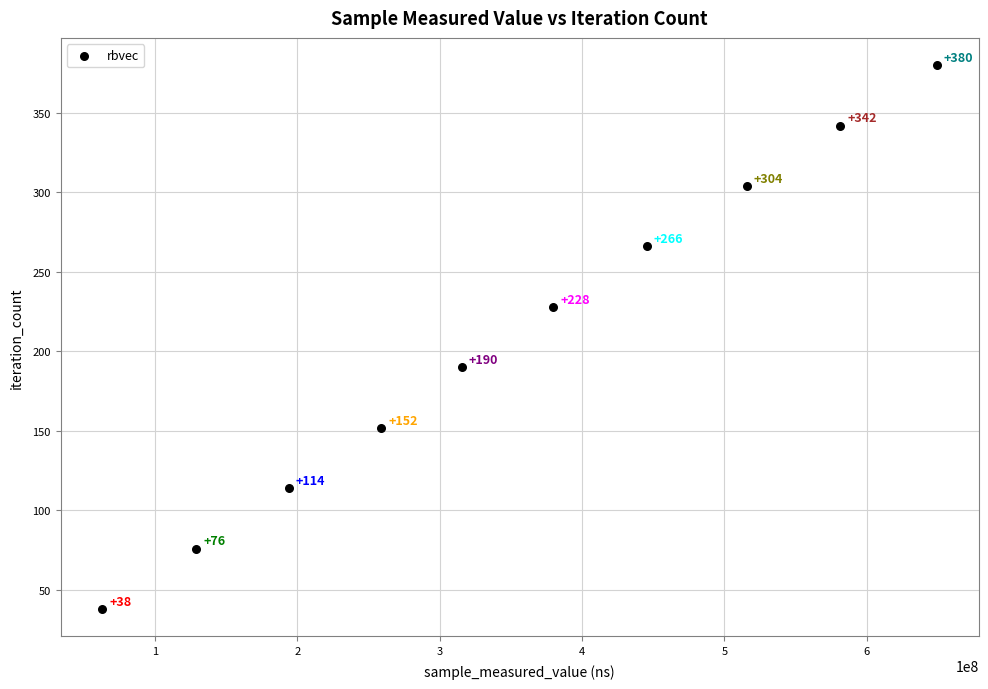

What is the range of X values (max minus min)?

586287701